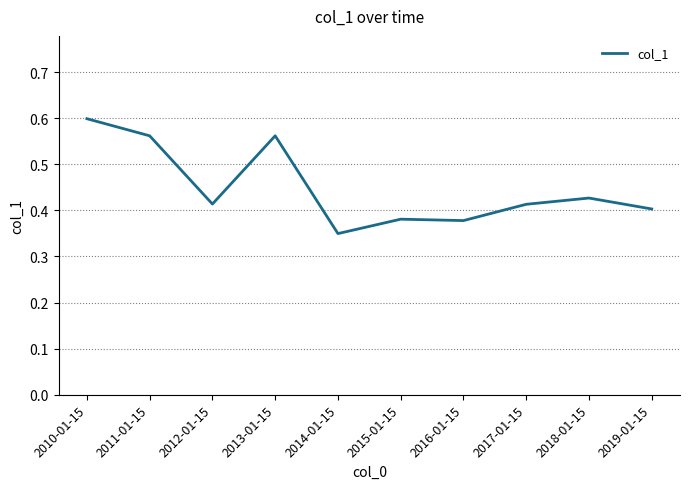

What is the difference between the maximum and minimum values?

0.2